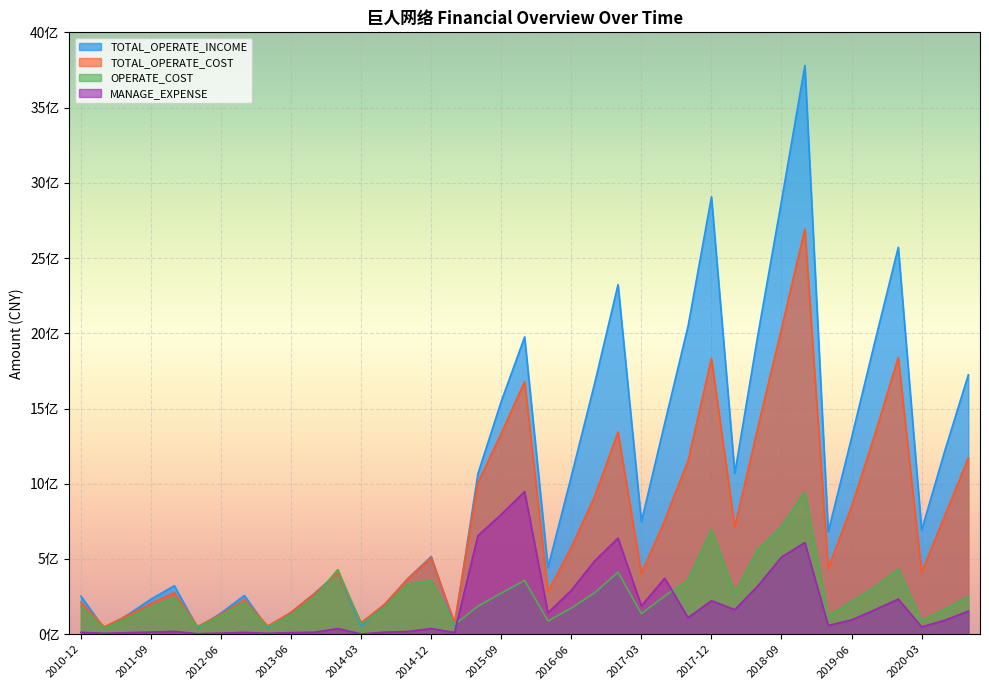

True or false: MANAGE_EXPENSE has more than 2 points higher than both neighbors.

True